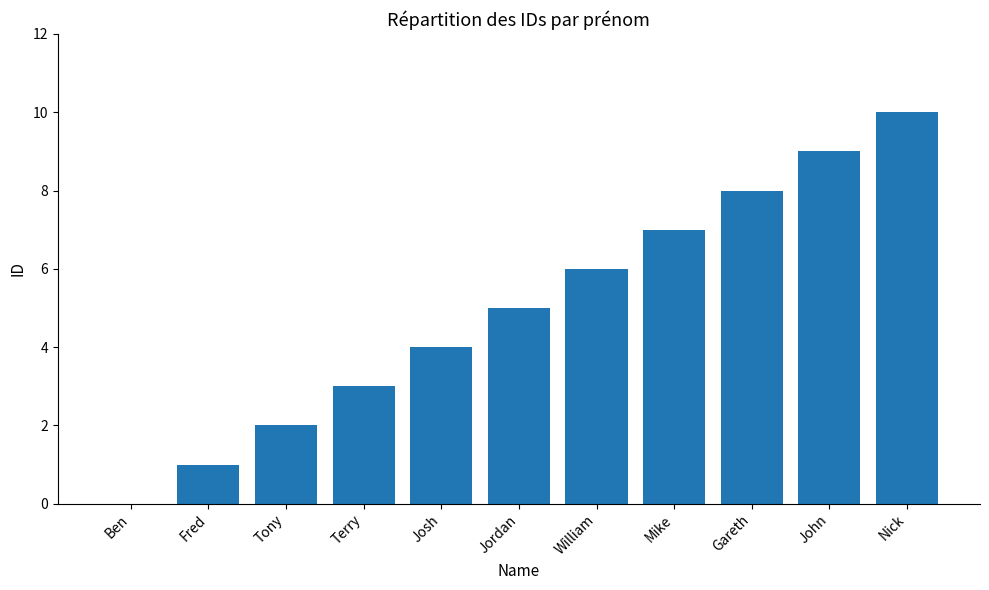

Reading left to right, what are all the values shown in this chart?

0	1	2	3	4	5	6	7	8	9	10